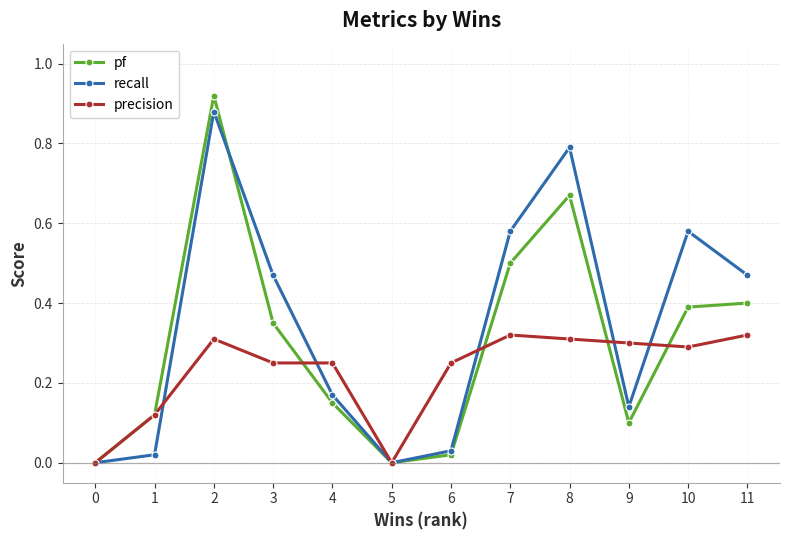

List the series in order of their overall mean, highest first.

recall, pf, precision